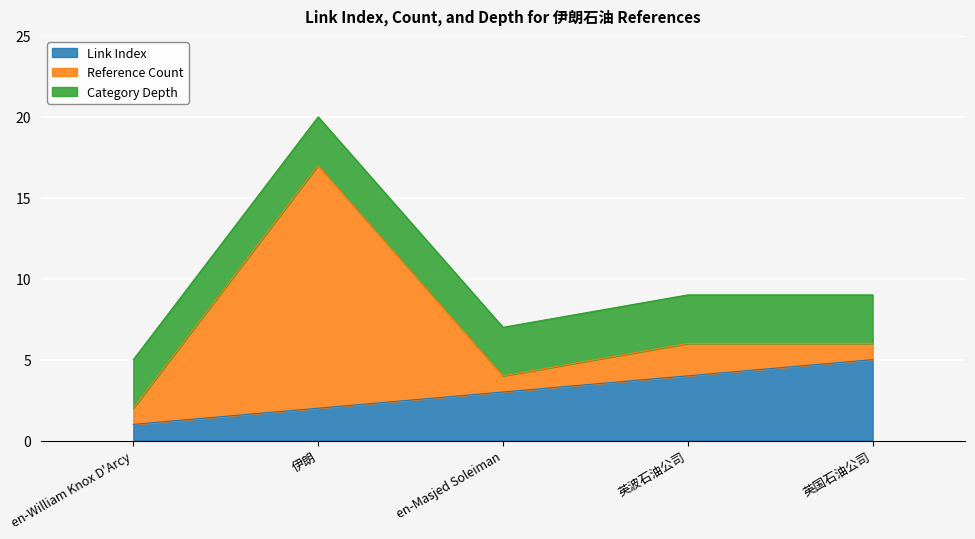

What position from the left is 英国石油公司?

5